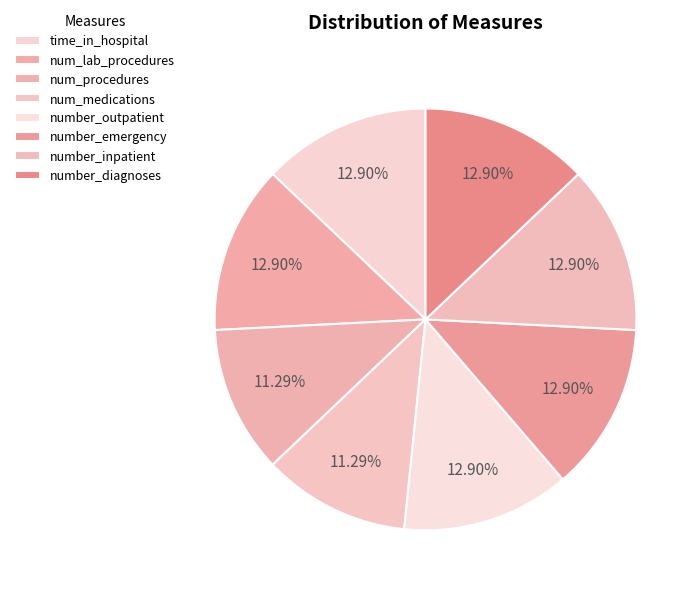

What is the ratio of the value at time_in_hospital to the value at number_inpatient?

1.0